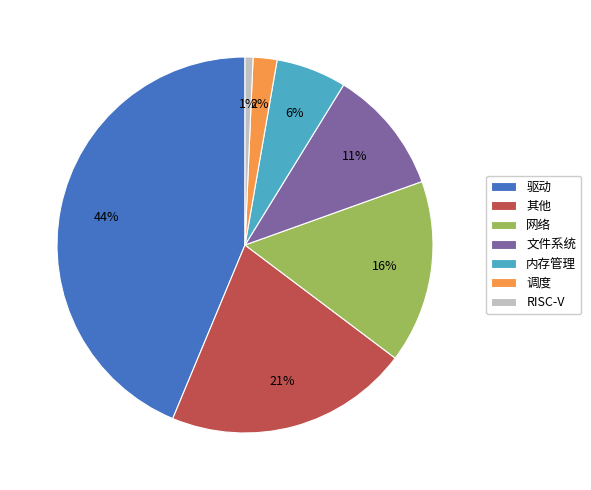

To the nearest percent, what is the average slice percentage?

14%